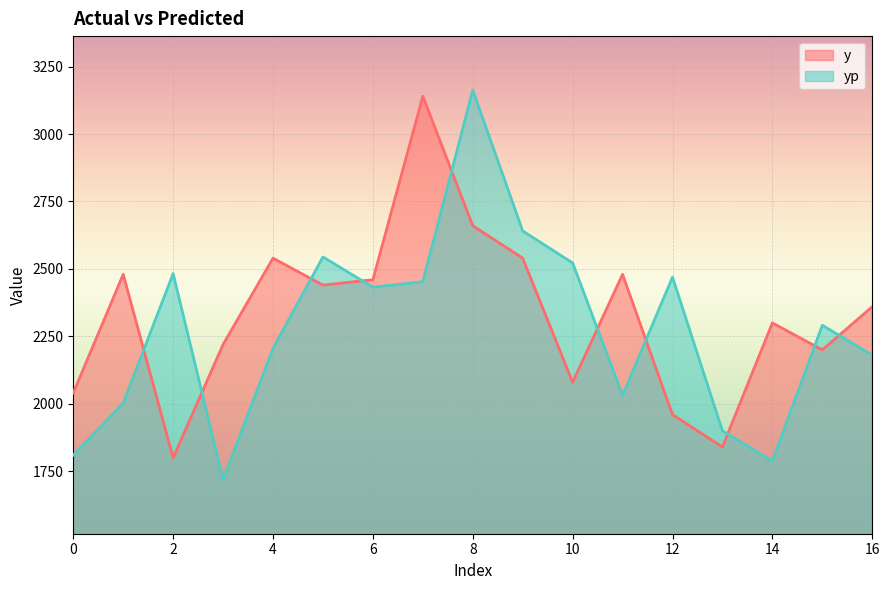

What are all the series names shown in the legend?

y, yp